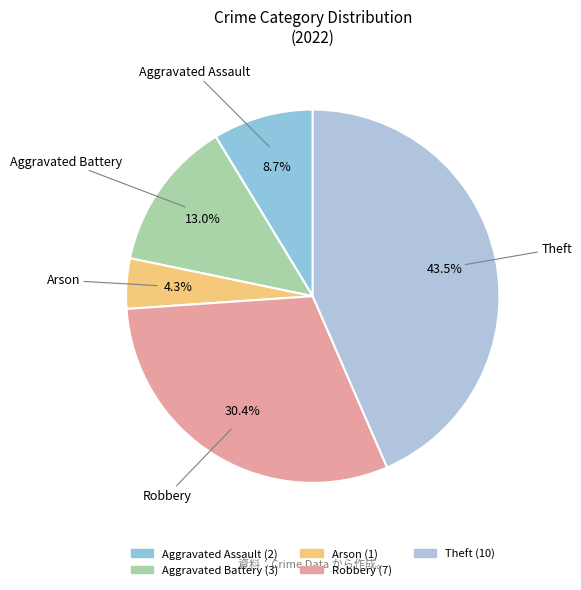

True or false: Aggravated Battery accounts for 13% of the total.

True